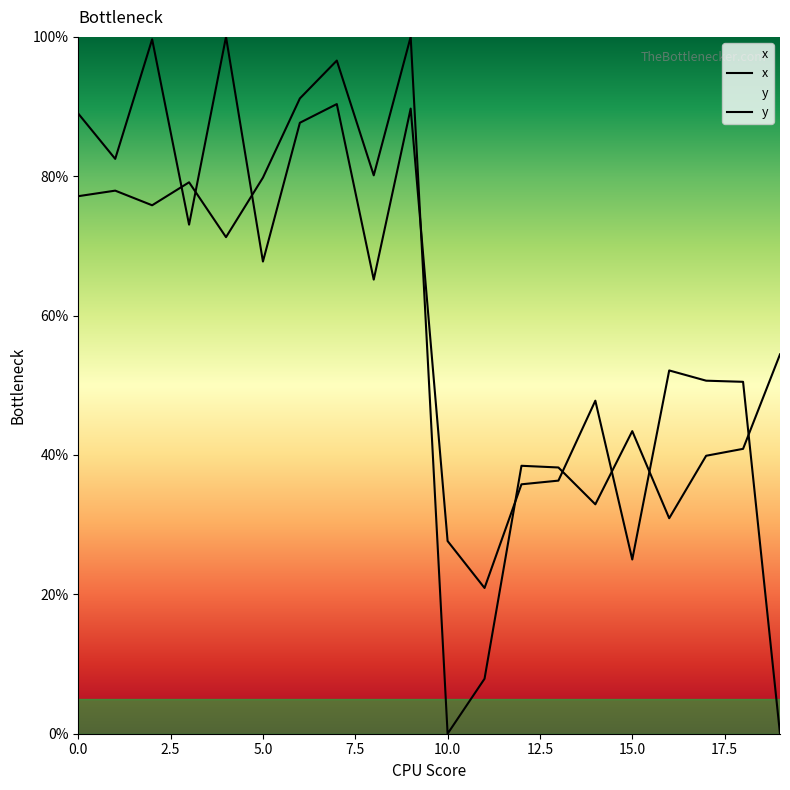

Is it true that y equals 106.3 at 5.0?

False